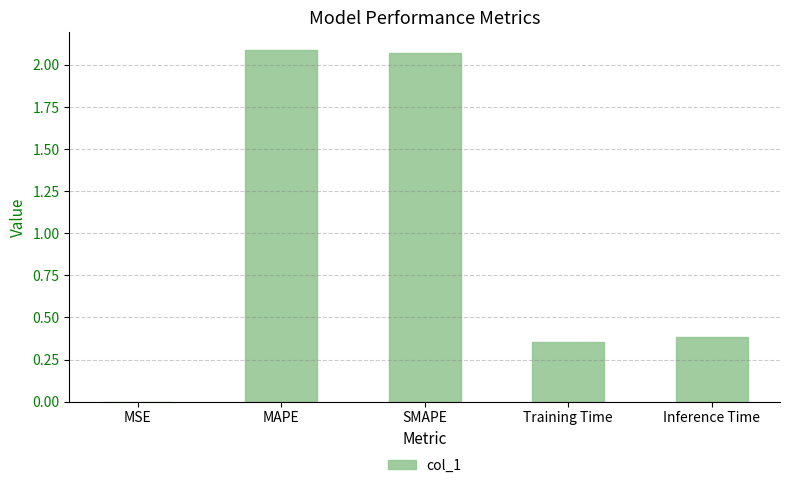

Are the bars horizontal?

No